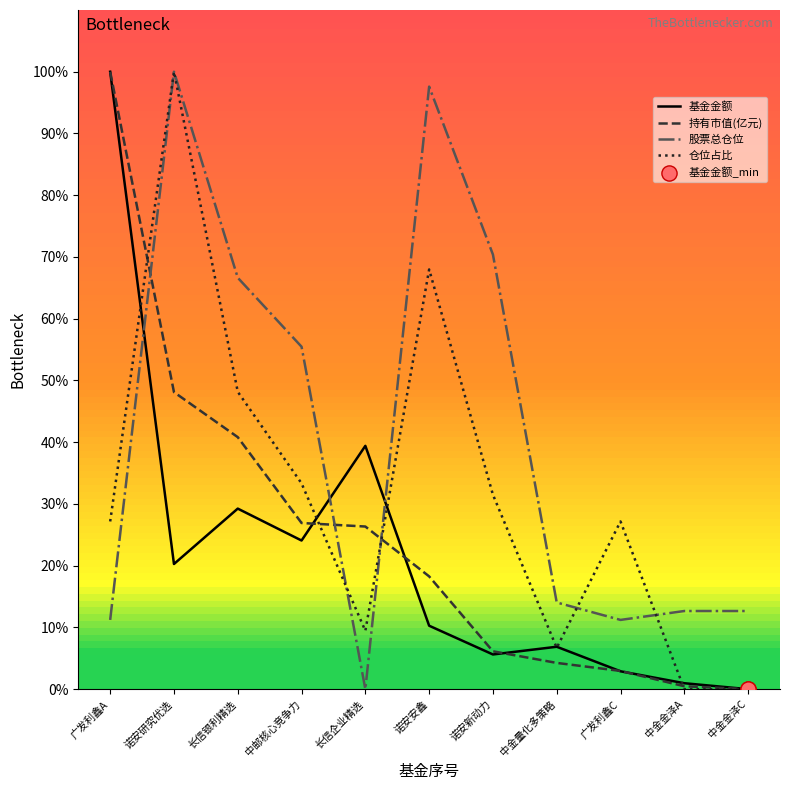

Between 诺安安鑫 and 诺安新动力, which series saw the biggest shift?

仓位占比